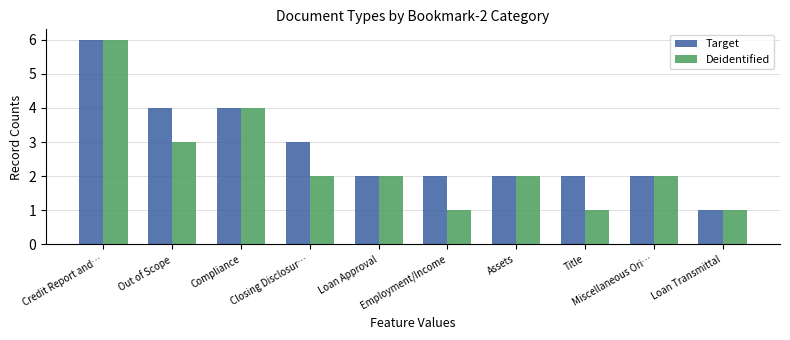

Are the bars grouped side by side (vs. stacked)?

Yes